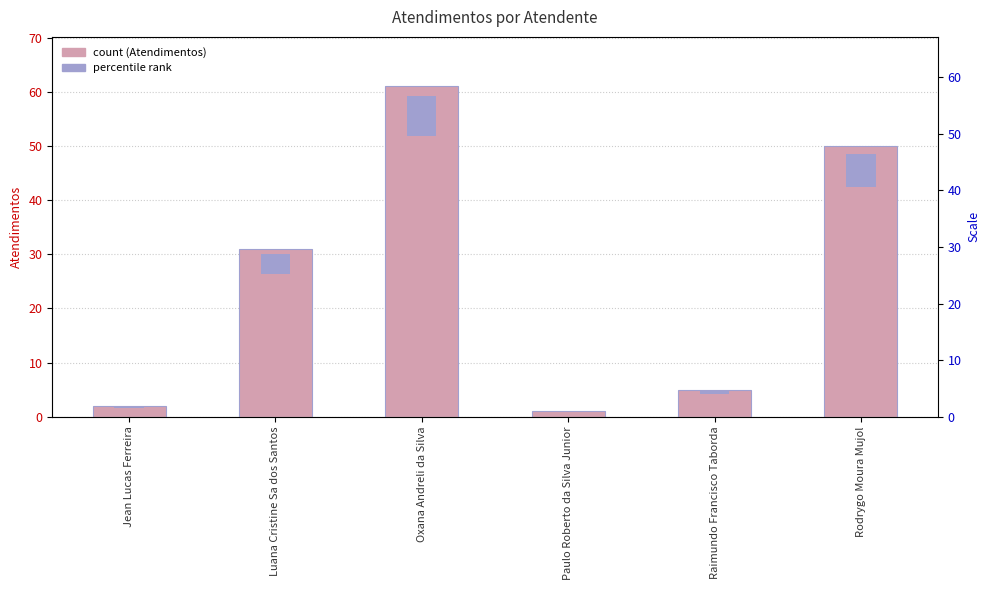

Count the number of categories in the chart.

6